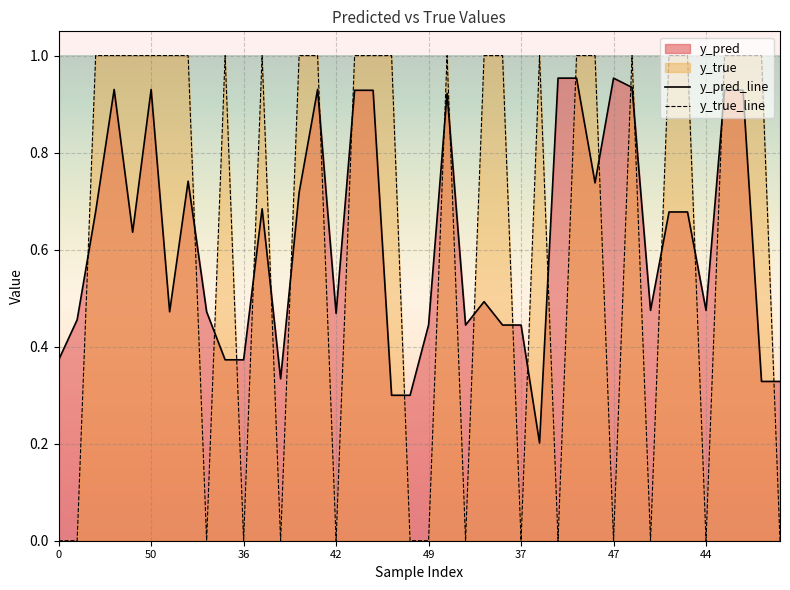

Which series has the largest range (max minus min)?

y_true_line